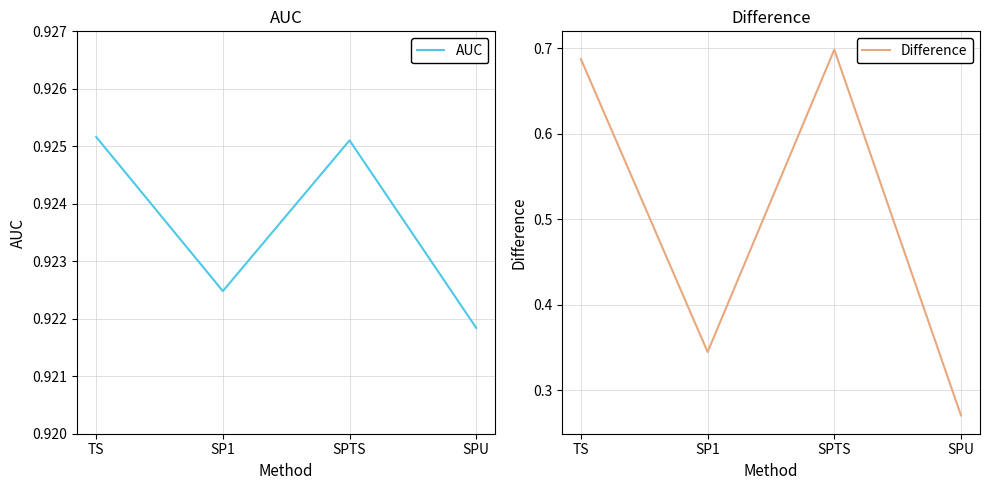

Does the chart have visible grid lines?

Yes